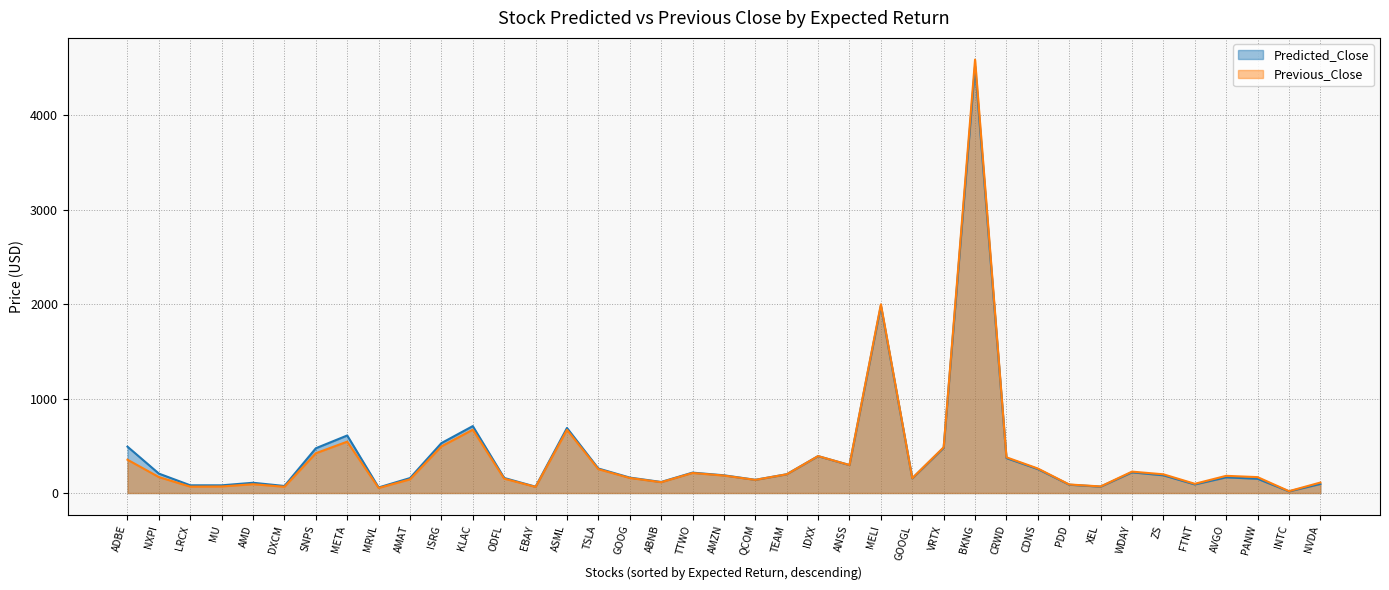

Which series ends up on top after the final intersection of Predicted_Close and Previous_Close?

Previous_Close